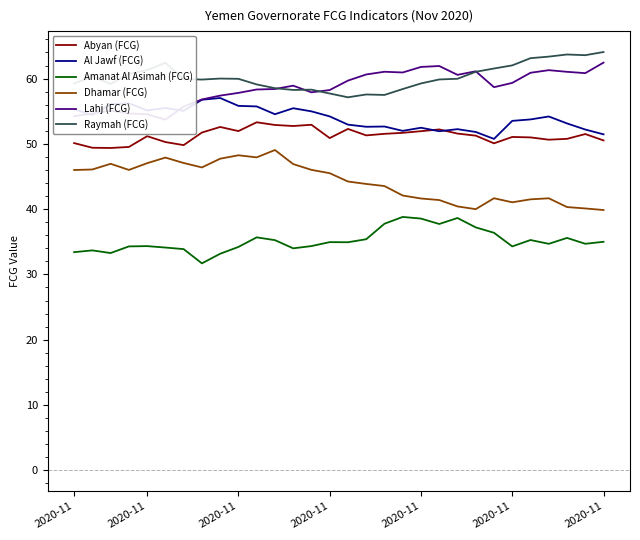

What is the difference between the maximum and minimum values in the Al Jawf (FCG) series?

6.3